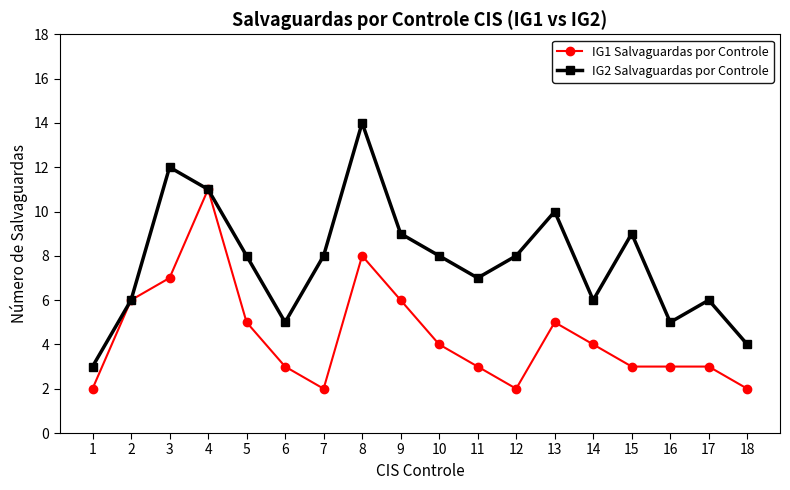

What is the average value of the IG2 Salvaguardas por Controle series?

8